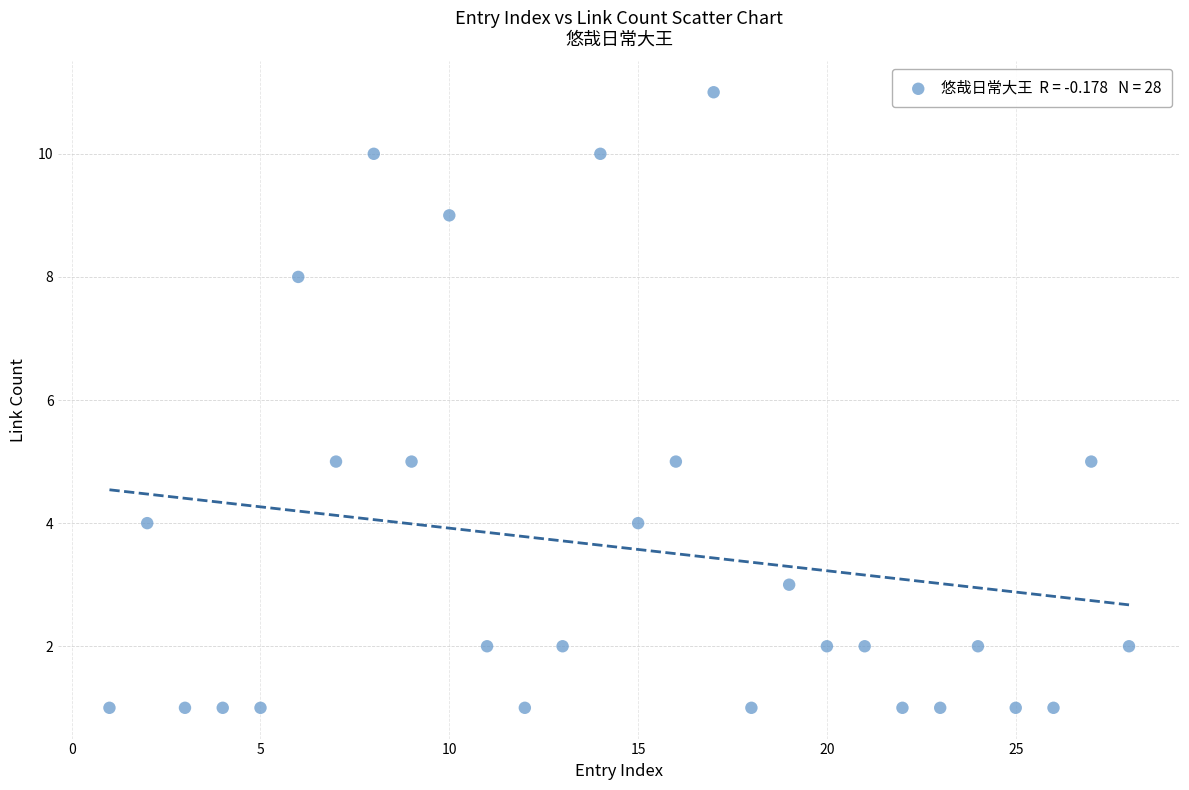

What is the range of X values (max minus min)?

27